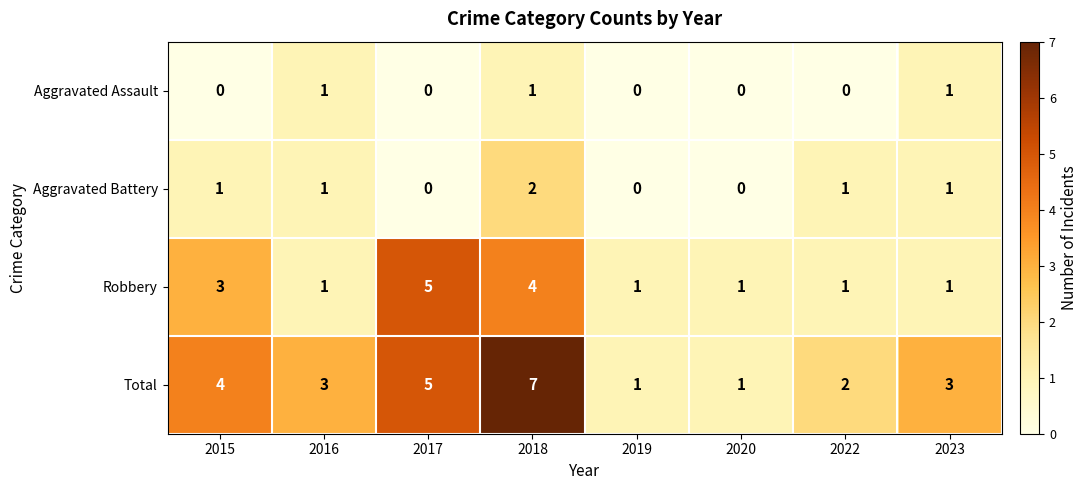

How many Robbery values are between 1 and 4?

7